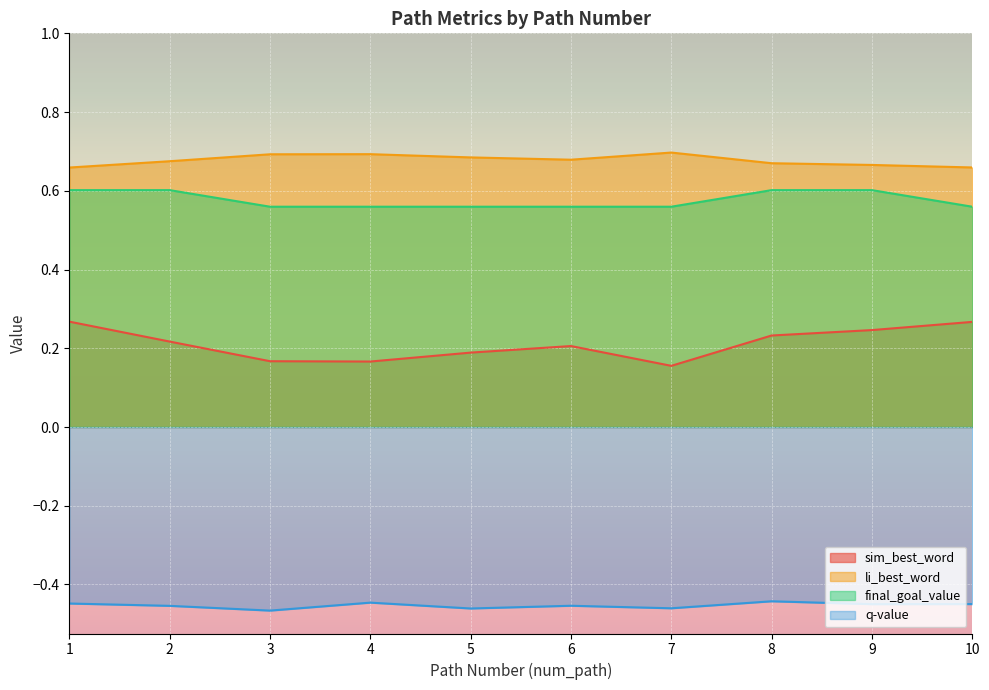

What is the total value across all series at 9?

1.1